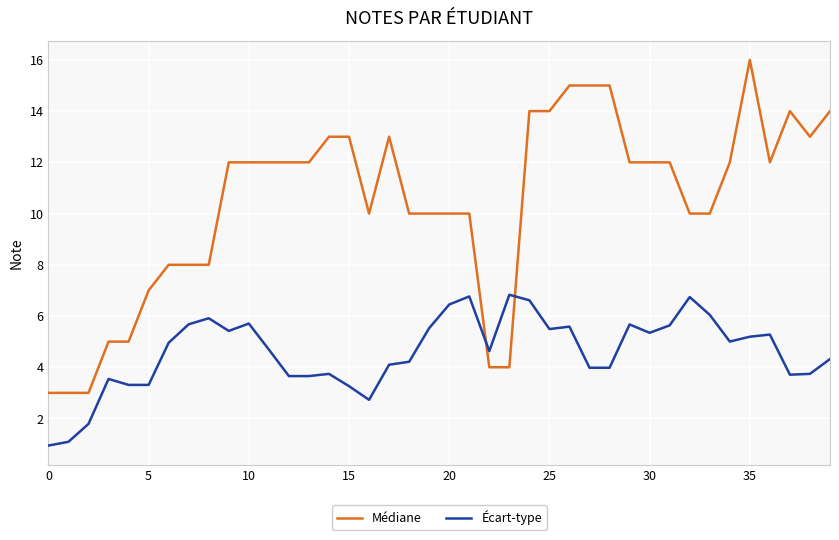

How many intersections are there between Médiane and Écart-type?

2